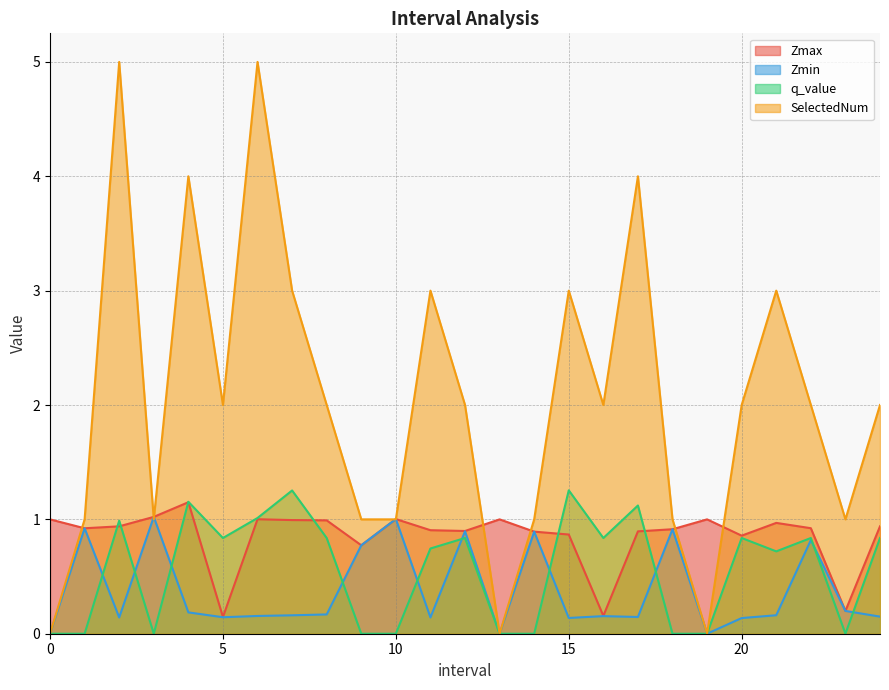

How many lines are shown in the chart?

4